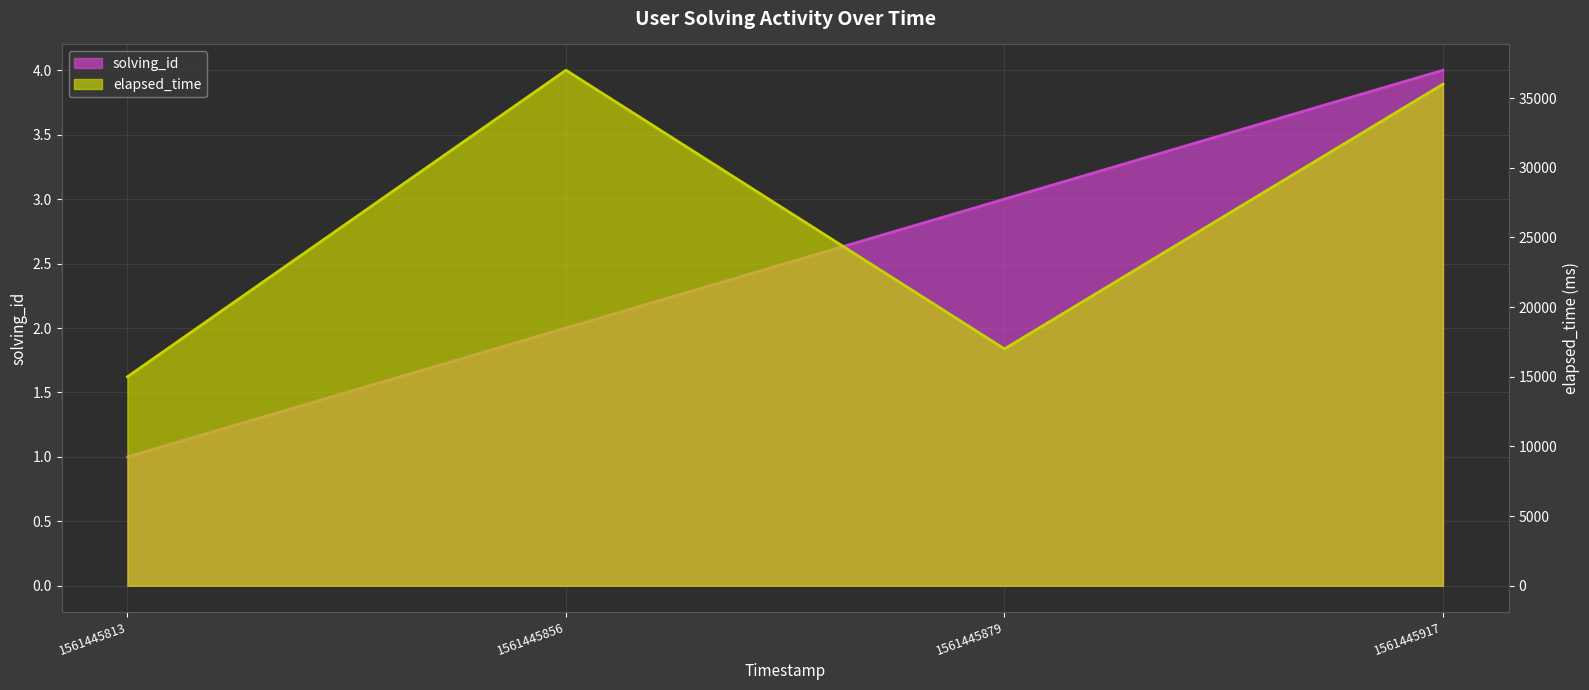

List the series in order of their overall mean, highest first.

elapsed_time, solving_id